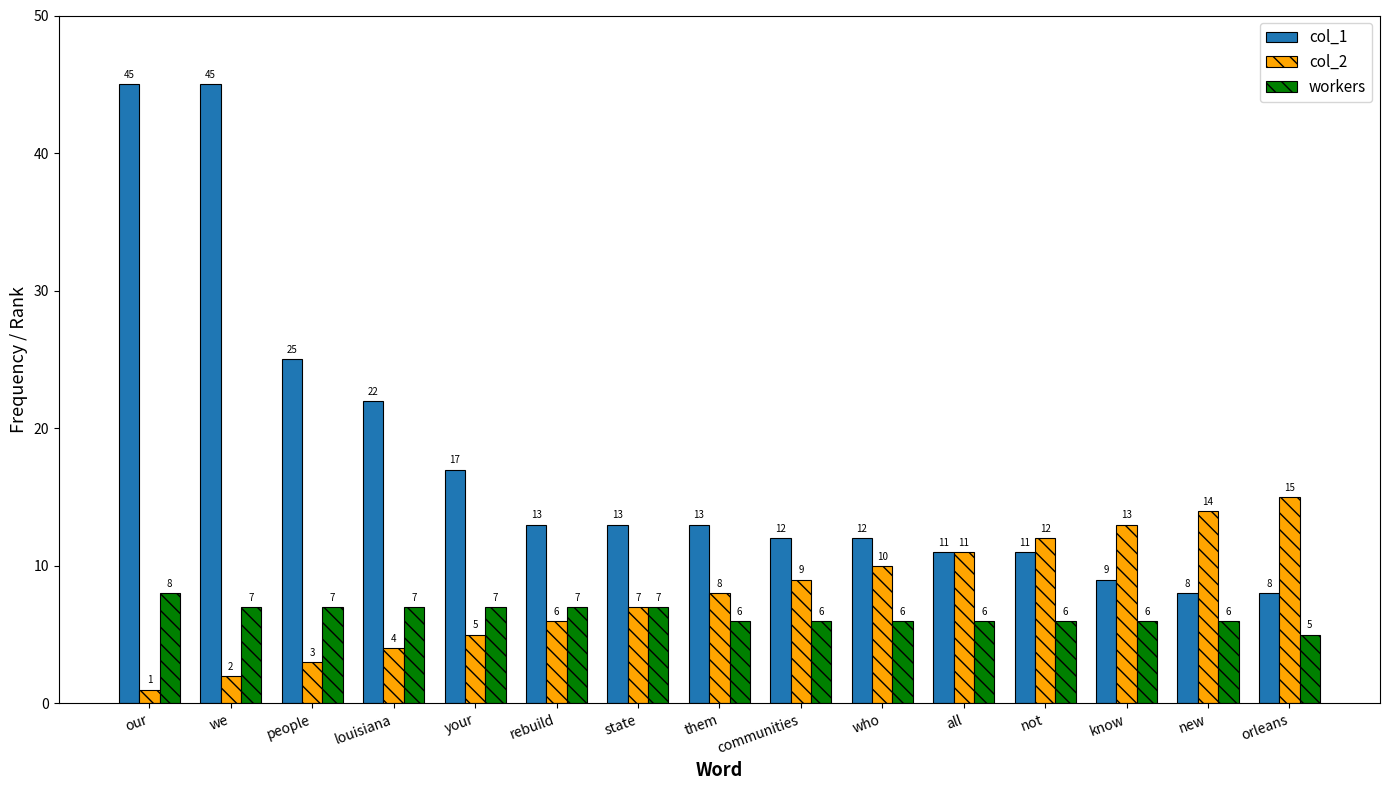

What is the total value across all series at we?

54